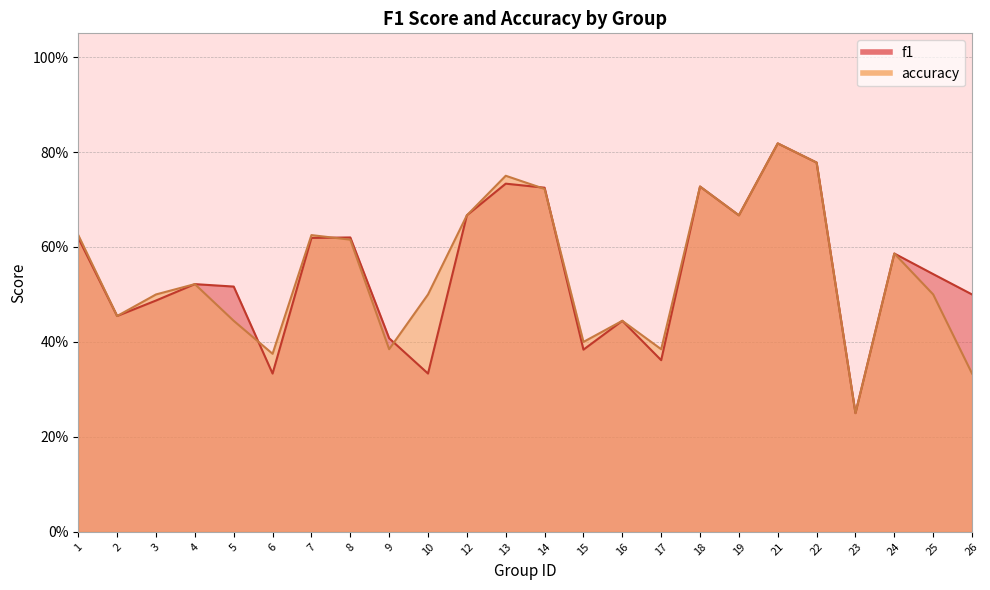

How many interior local valleys does the f1 series have?

7